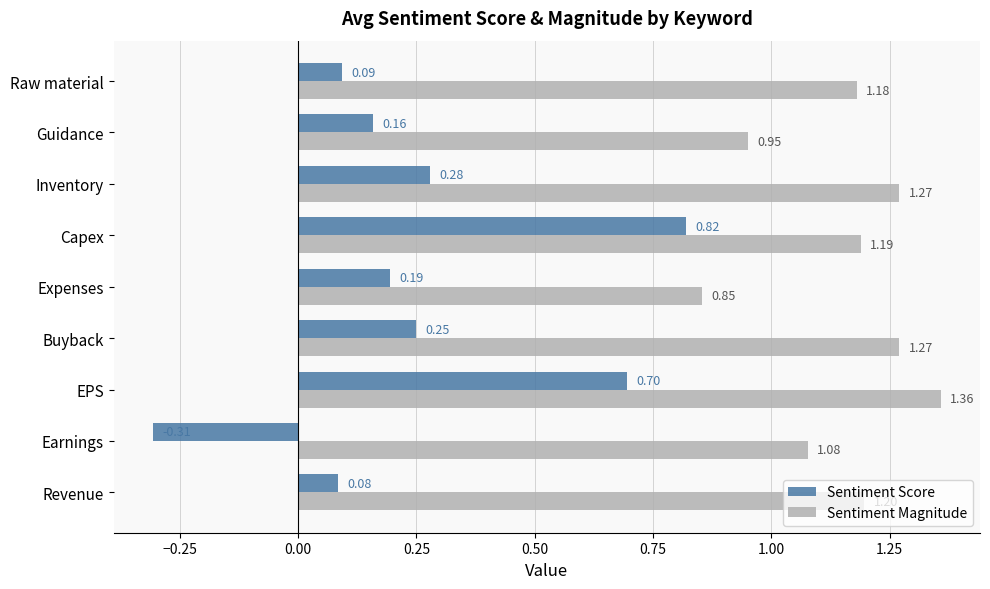

Rank the series by their average value, from lowest to highest.

Sentiment Score, Sentiment Magnitude